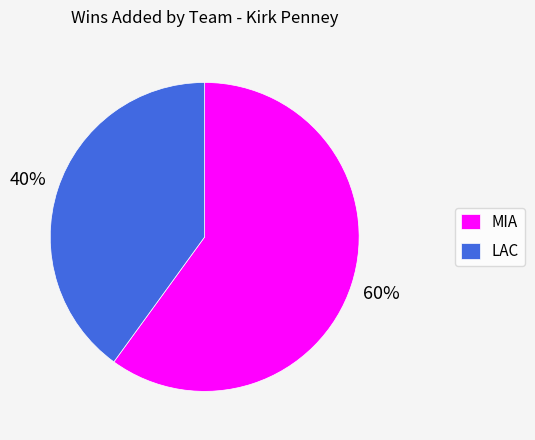

Rank the categories by value from highest to lowest.

MIA, LAC